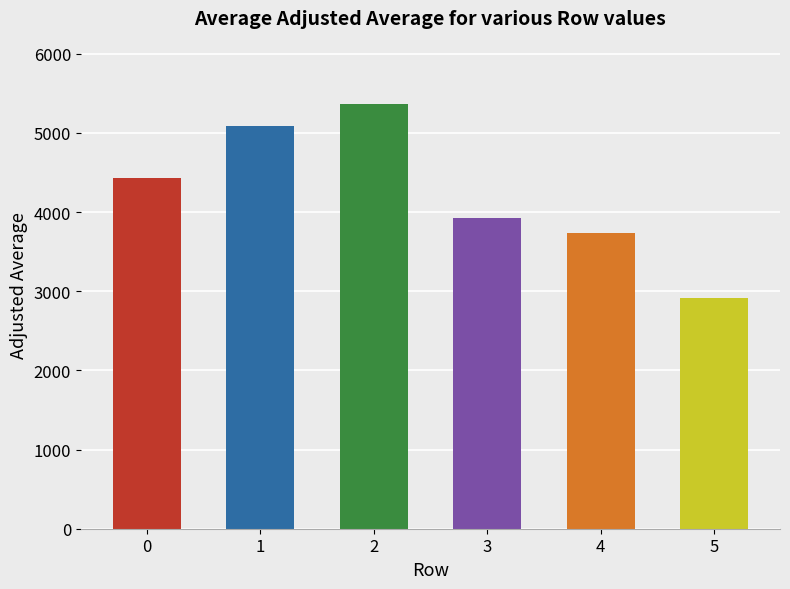

Which category has the lowest value across all series?

5